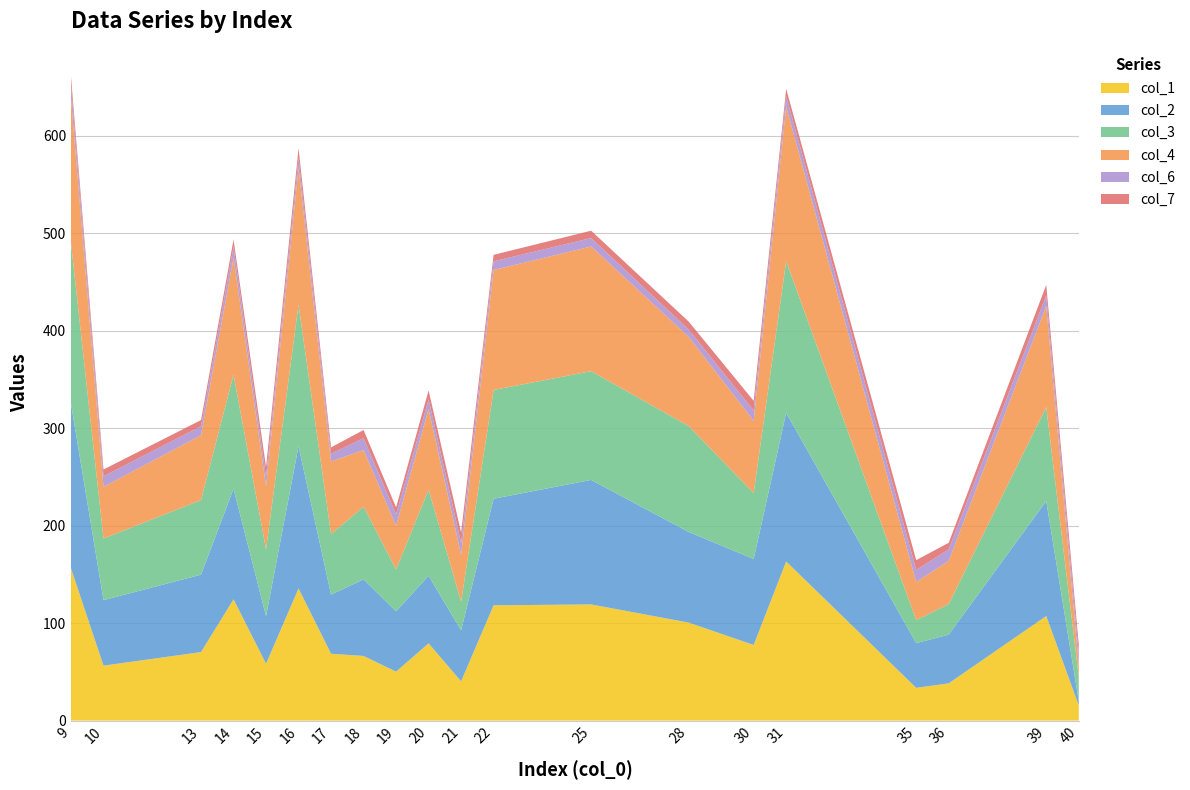

Reading right to left, list all the values displayed in this chart.

col_1: 15.6	107.3	38.2	33.6	163.3	77.6	100.6	119.2	118.3	40.2	79.2	50.2	66.3	68.6	135.6	58.3	124.5	70.3	56.4	156.2
col_2: 4.5	118.1	50.0	45.9	152.6	88.3	93.0	127.8	109.4	52.4	69.4	61.9	78.6	60.7	145.9	48.9	113.4	79.5	67.2	168.9
col_3: 25.4	96.4	31.4	23.6	155.8	67.7	108.7	111.6	111.7	29.5	88.4	43.0	74.6	62.1	145.4	68.5	117.2	76.6	63.3	165.2
col_4: 12.1	103.8	44.3	39.3	158.7	74.0	91.5	128.0	123.2	48.0	82.8	44.8	58.1	74.7	140.5	64.8	120.2	66.5	53.0	148.7
col_6: 11.1	10.8	11.8	12.3	10.7	10.7	7.5	8.6	8.9	12.1	9.9	11.7	12.3	7.9	10.3	9.4	11.1	9.2	10.9	12.7
col_7: 9.8	10.9	6.8	10.0	7.5	9.9	8.1	7.6	6.6	10.7	9.2	7.2	8.3	6.5	9.8	10.2	7.3	6.3	6.9	9.0